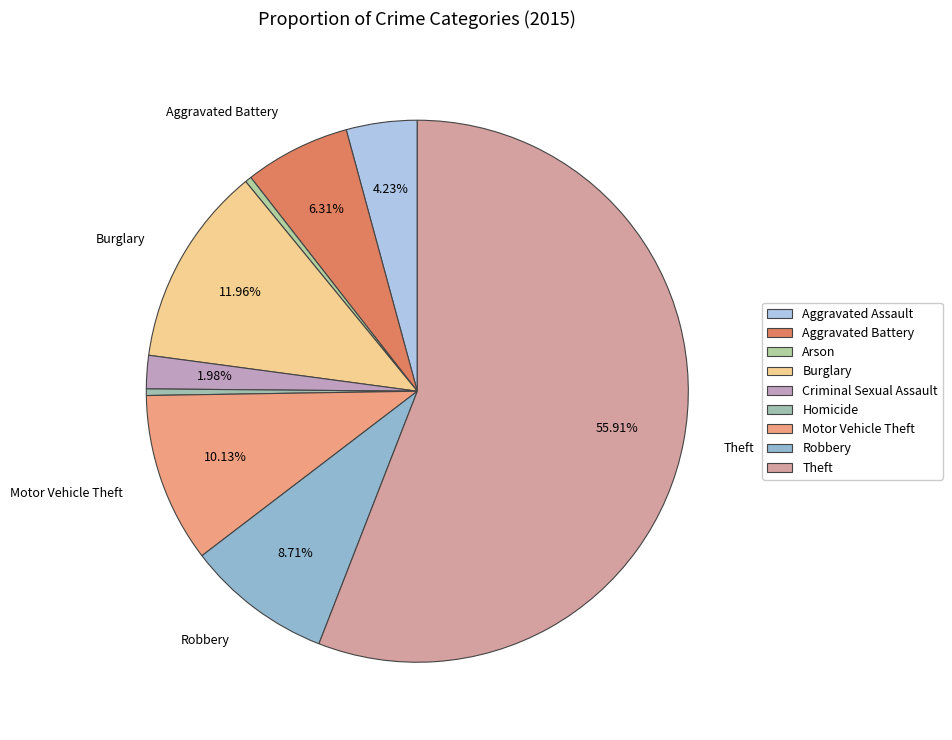

Combined, do Homicide and Motor Vehicle Theft account for over 50%?

No